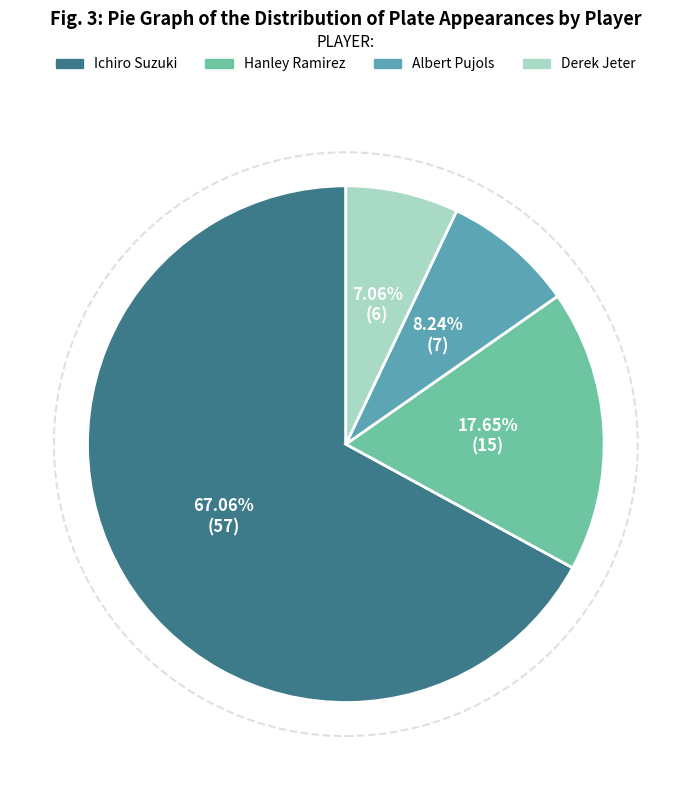

Between Albert Pujols and Hanley Ramirez, which is larger?

Hanley Ramirez